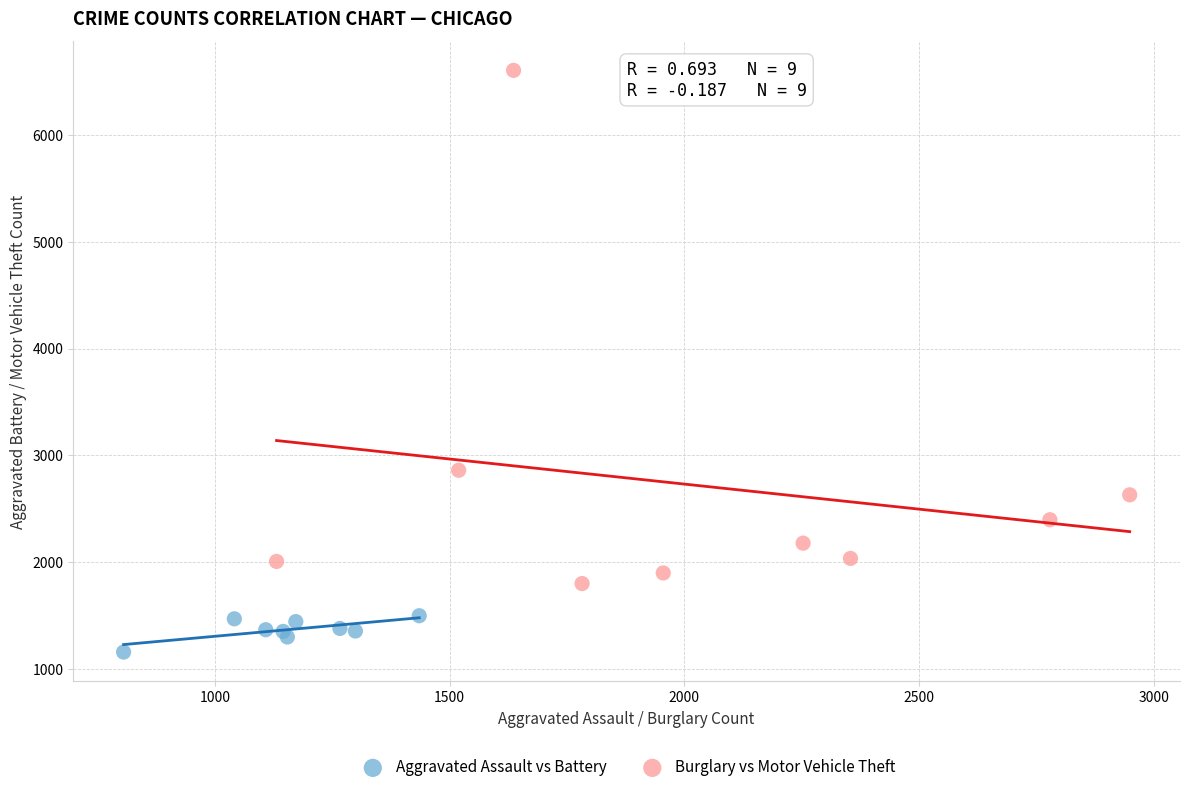

Which series reaches the maximum Y coordinate?

Burglary vs Motor Vehicle Theft